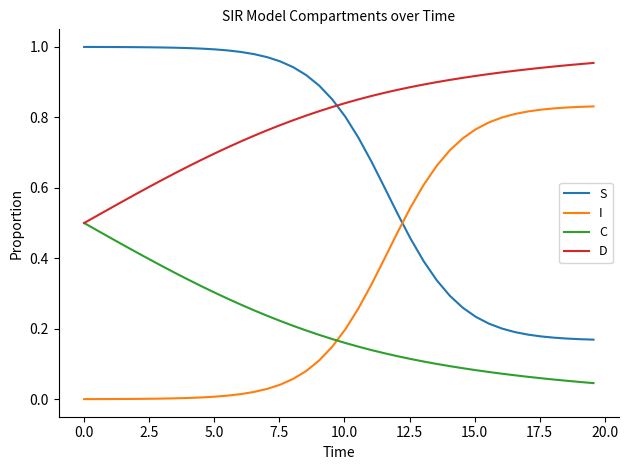

Which series has the largest total across all categories?

D